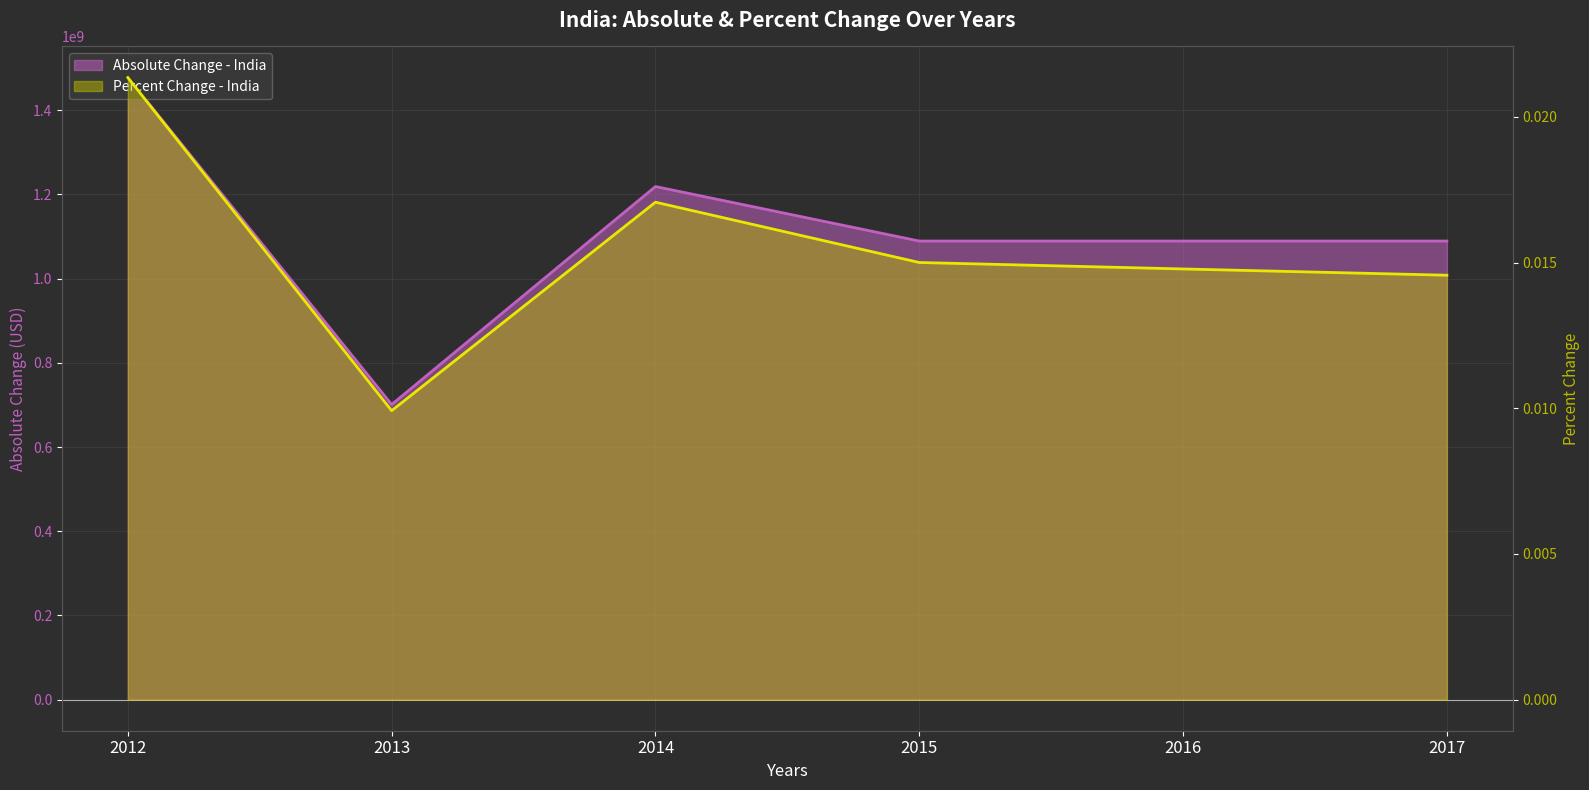

What value does the Absolute Change - India series have at 2015?

1089282195.6